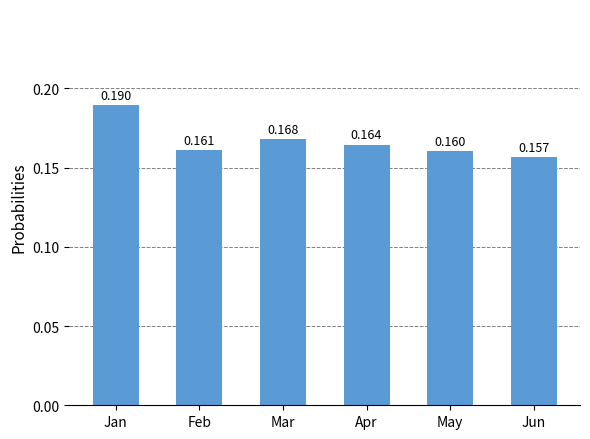

Rank the categories by value from lowest to highest.

Jun, May, Feb, Apr, Mar, Jan